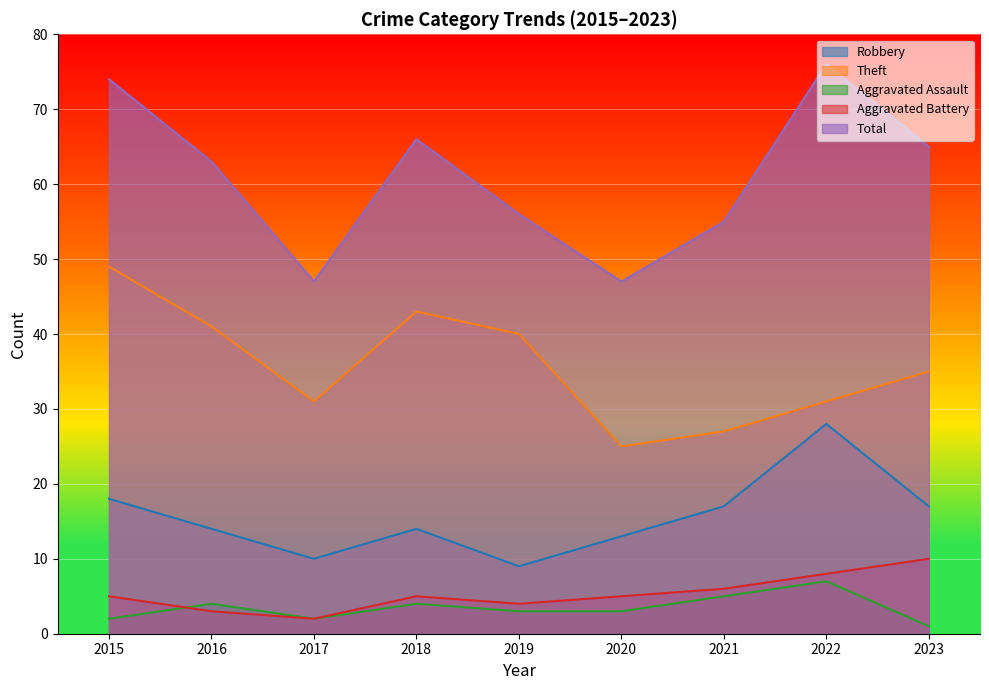

Which series has the largest range (max minus min)?

Total